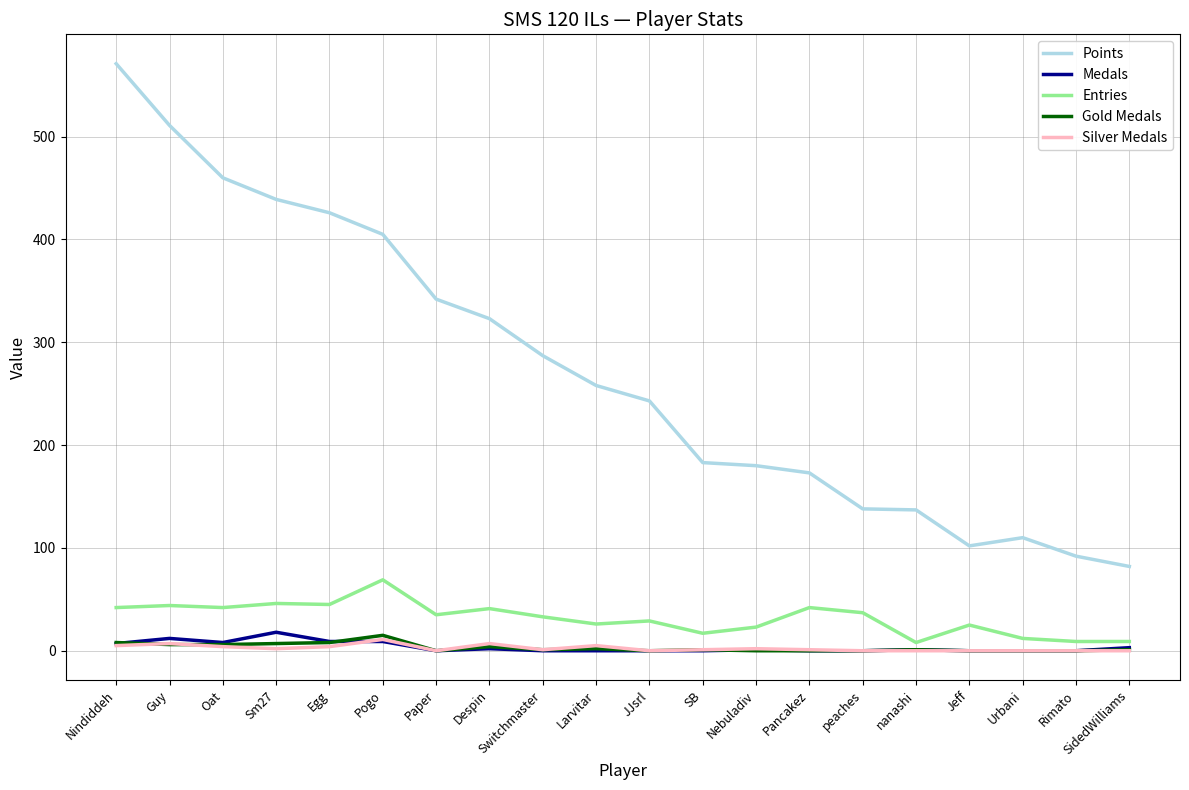

At which label does Points reach its peak?

Nindiddeh